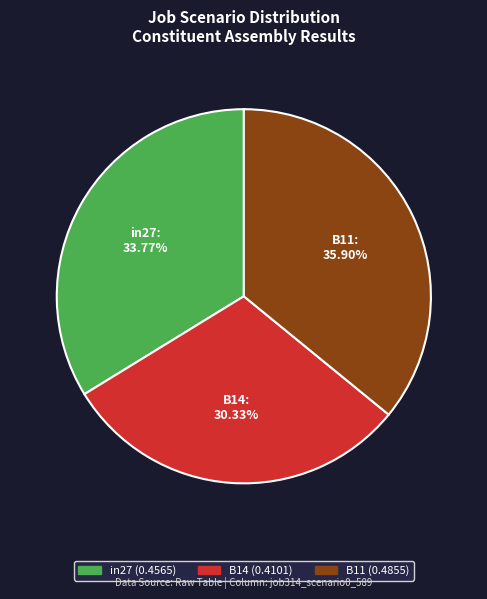

The B11 slice represents 47% of the pie. True or false?

False